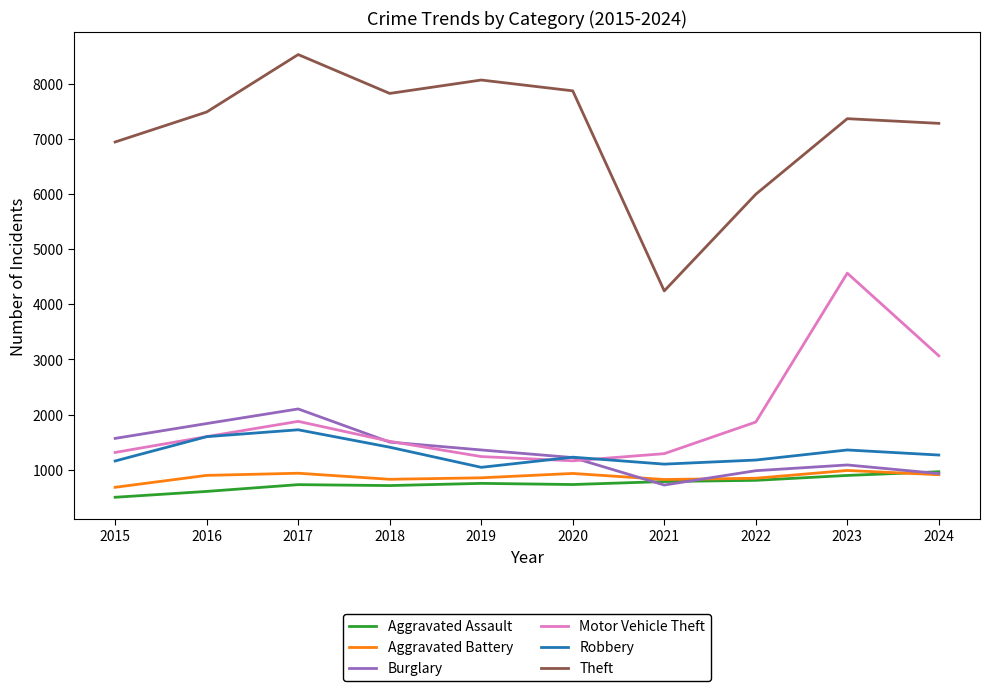

Where is Theft nearest to the value 6386?

2022